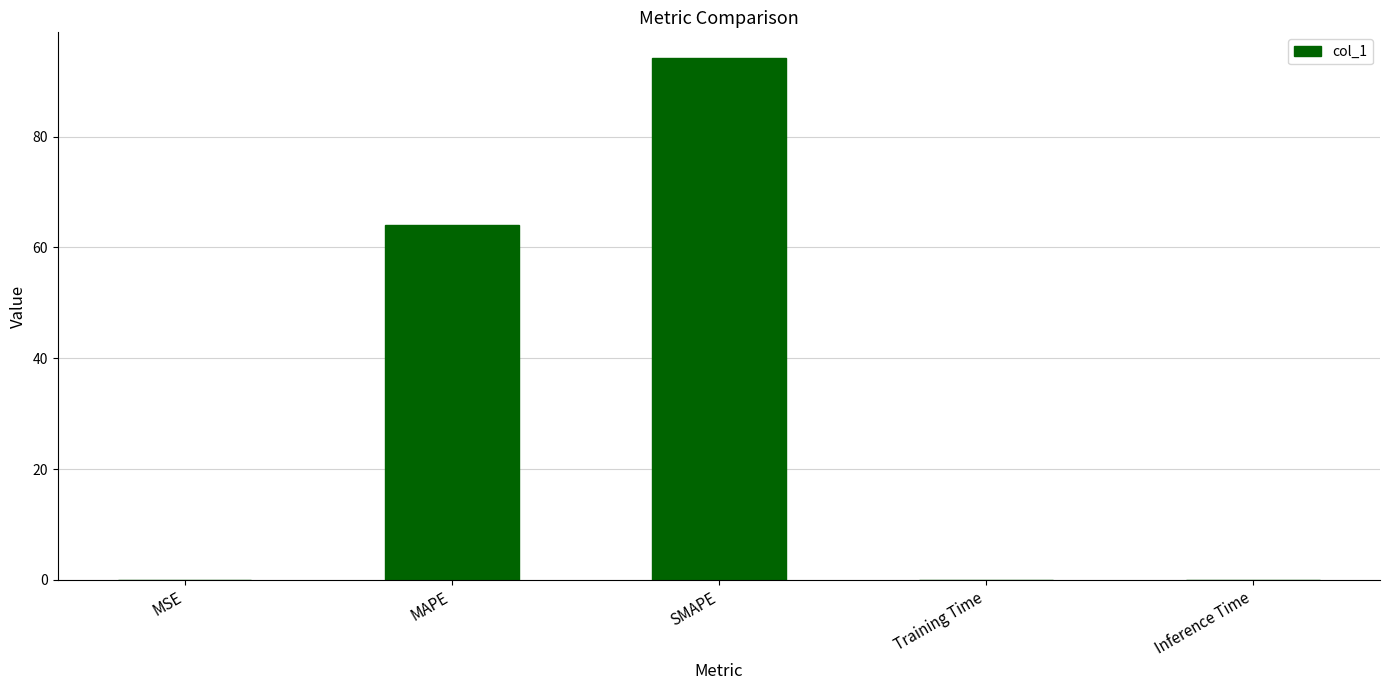

The value at MAPE is 64.0. True or false?

True